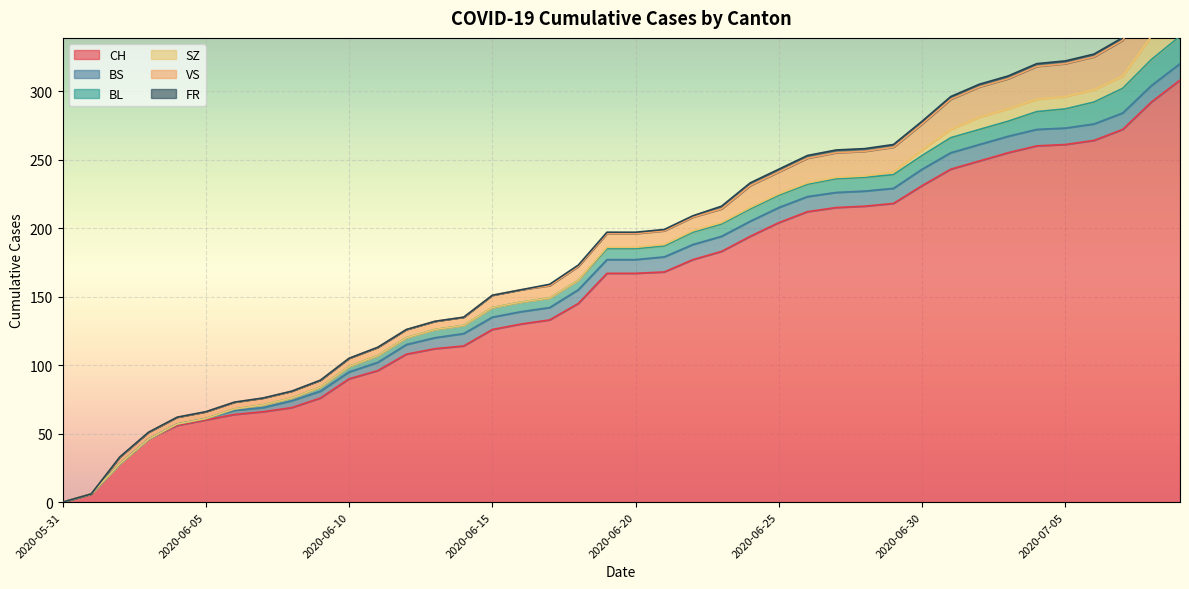

What is the label of the 24th point from the right?

2020-06-16